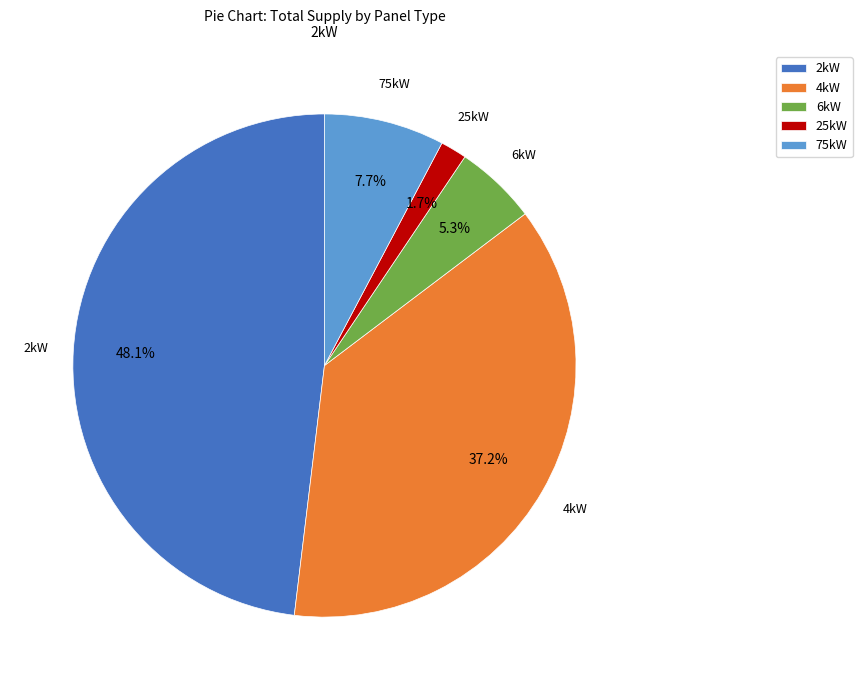

To the nearest percent, what is the average slice percentage?

20%